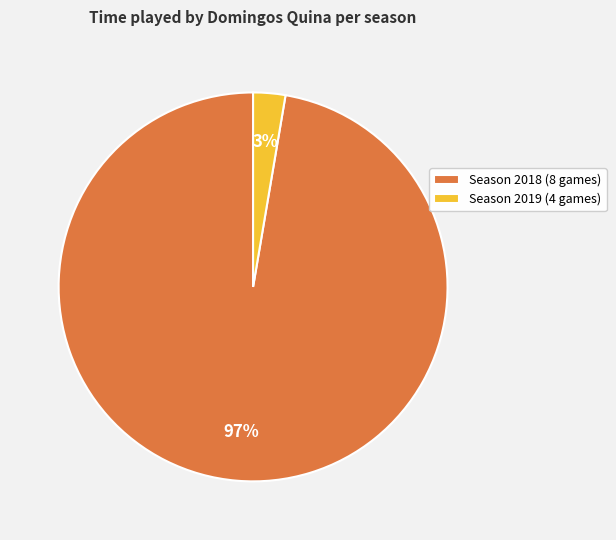

Which category has the biggest portion of the pie?

Season 2018 (8 games)